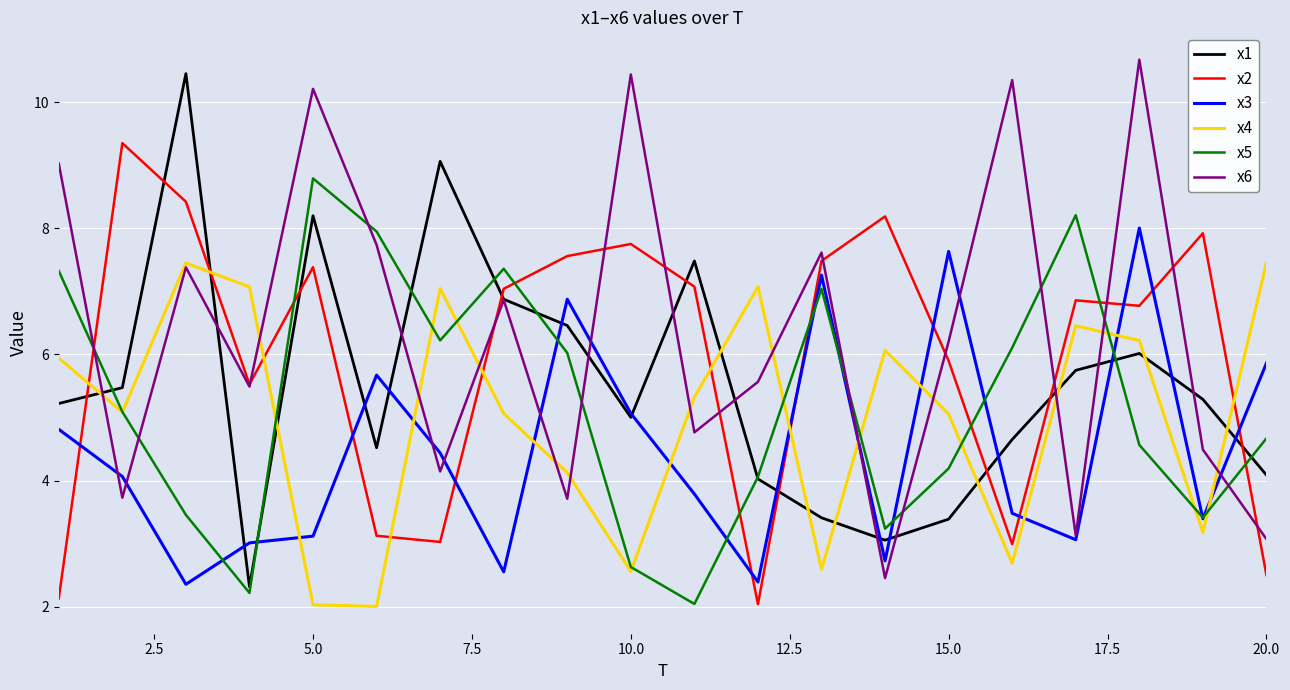

How many values in the x3 series exceed 4?

10